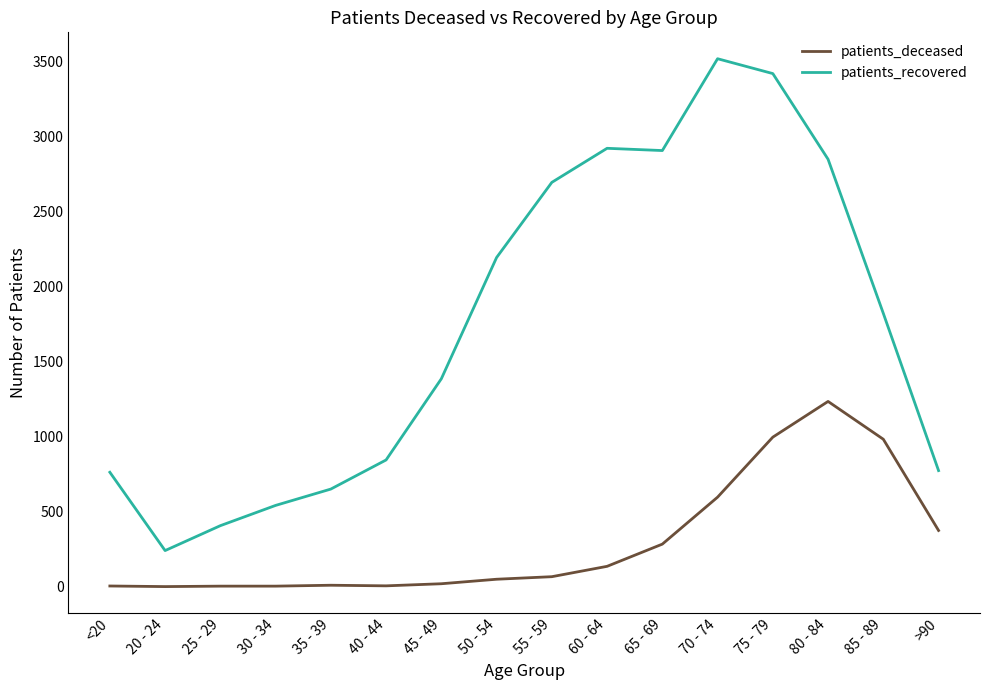

True or false: patients_recovered and patients_deceased cross at least once.

False